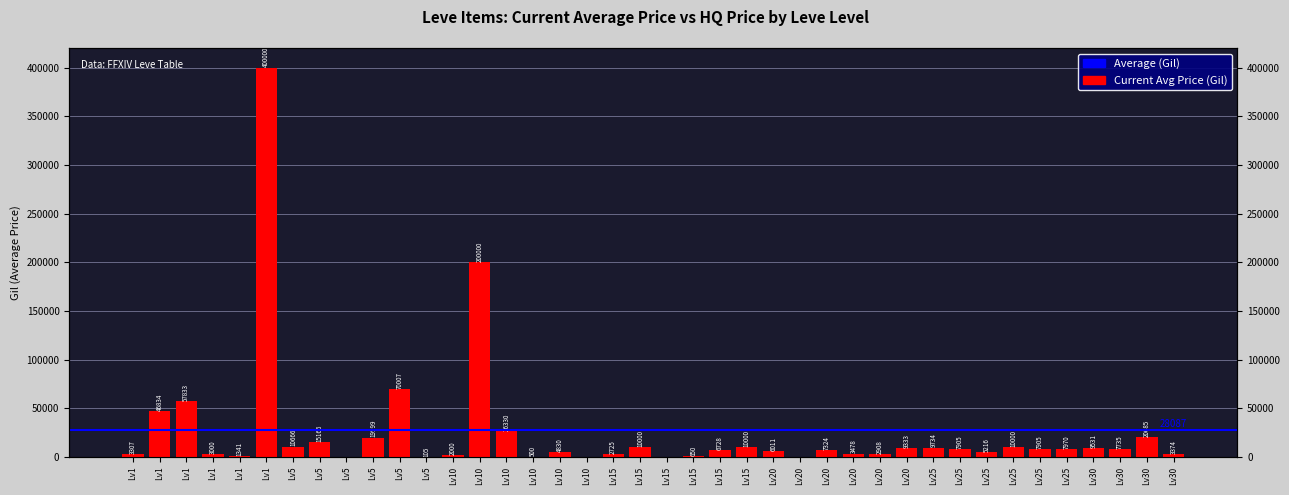

What is the change in value from Lv1 to Lv25?

+7000